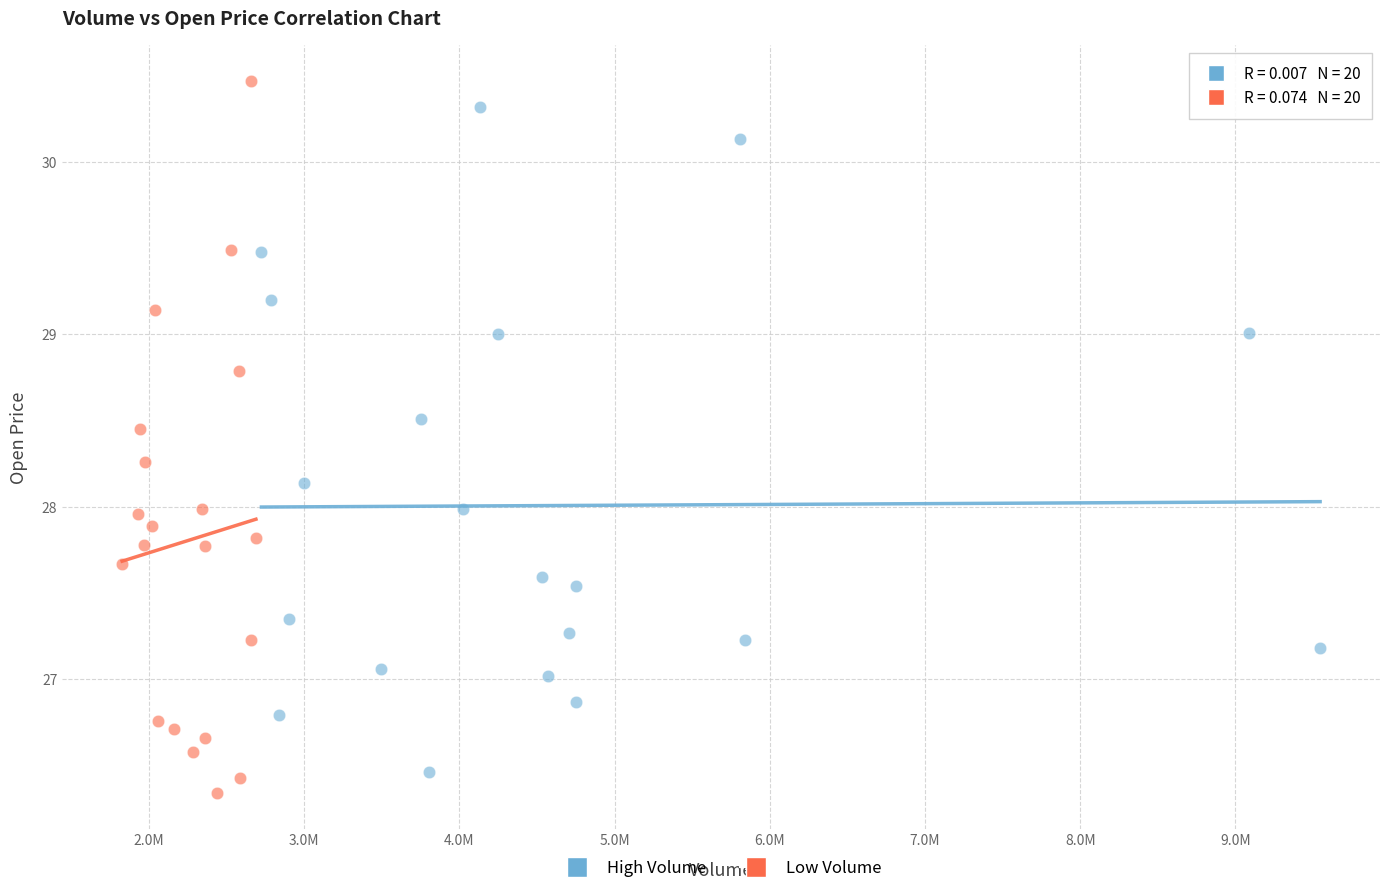

Which series has the largest Y range (max minus min)?

Low Volume